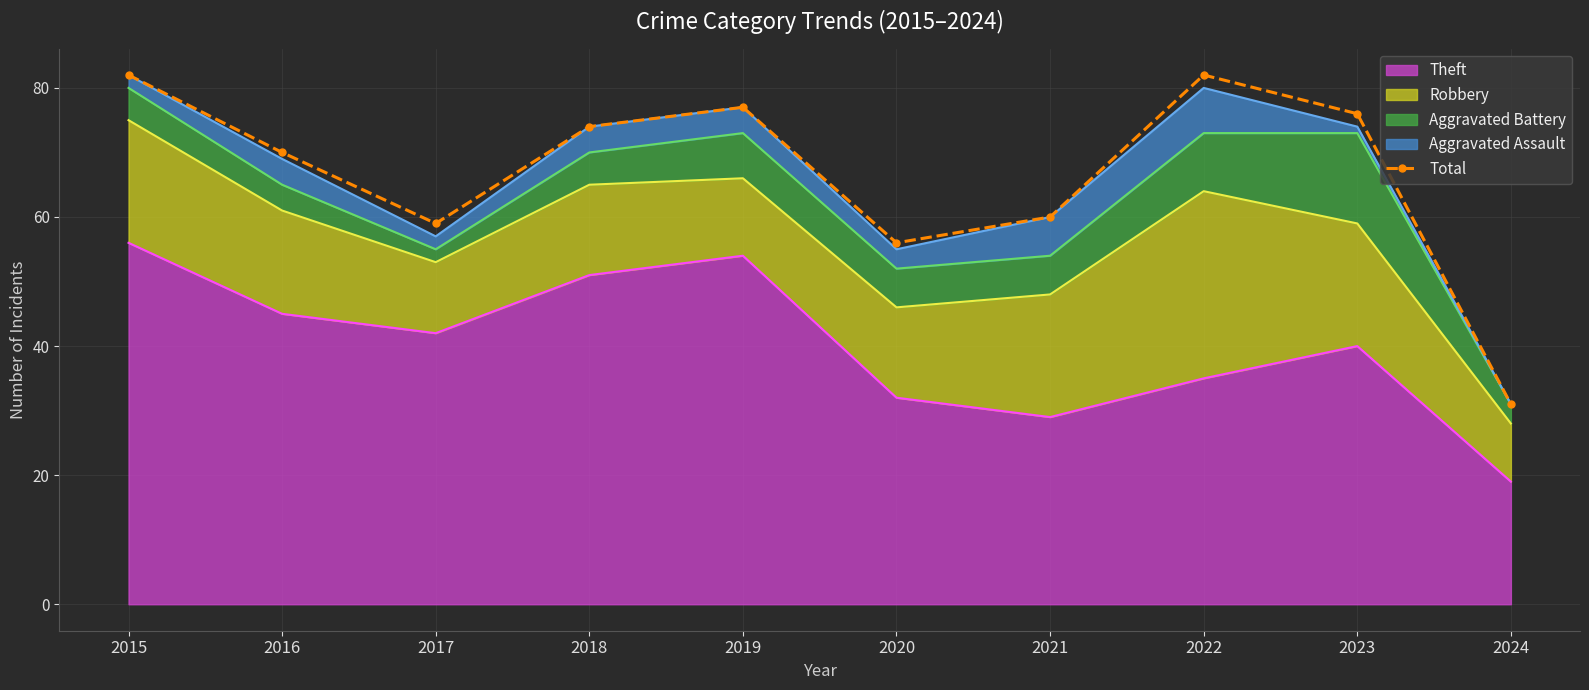

The value at 2017 is 94. True or false?

False